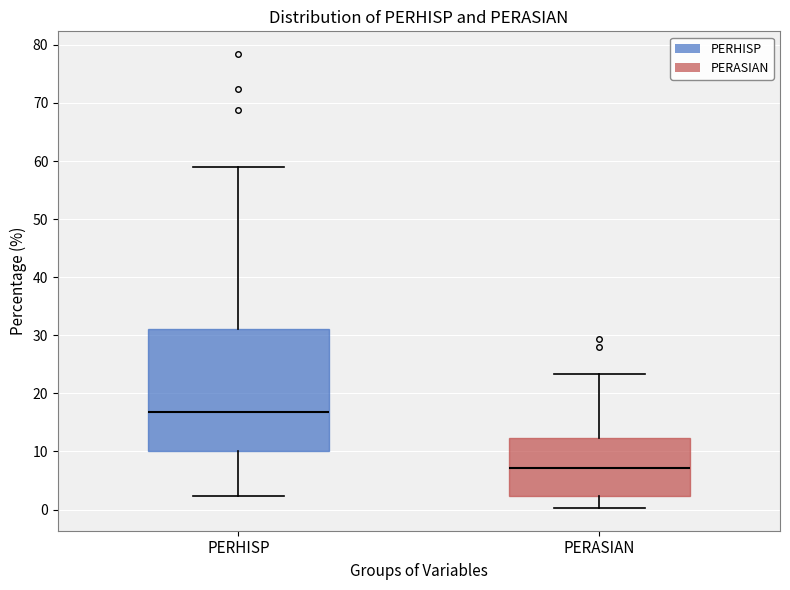

Which box has the lowest median line?

PERASIAN